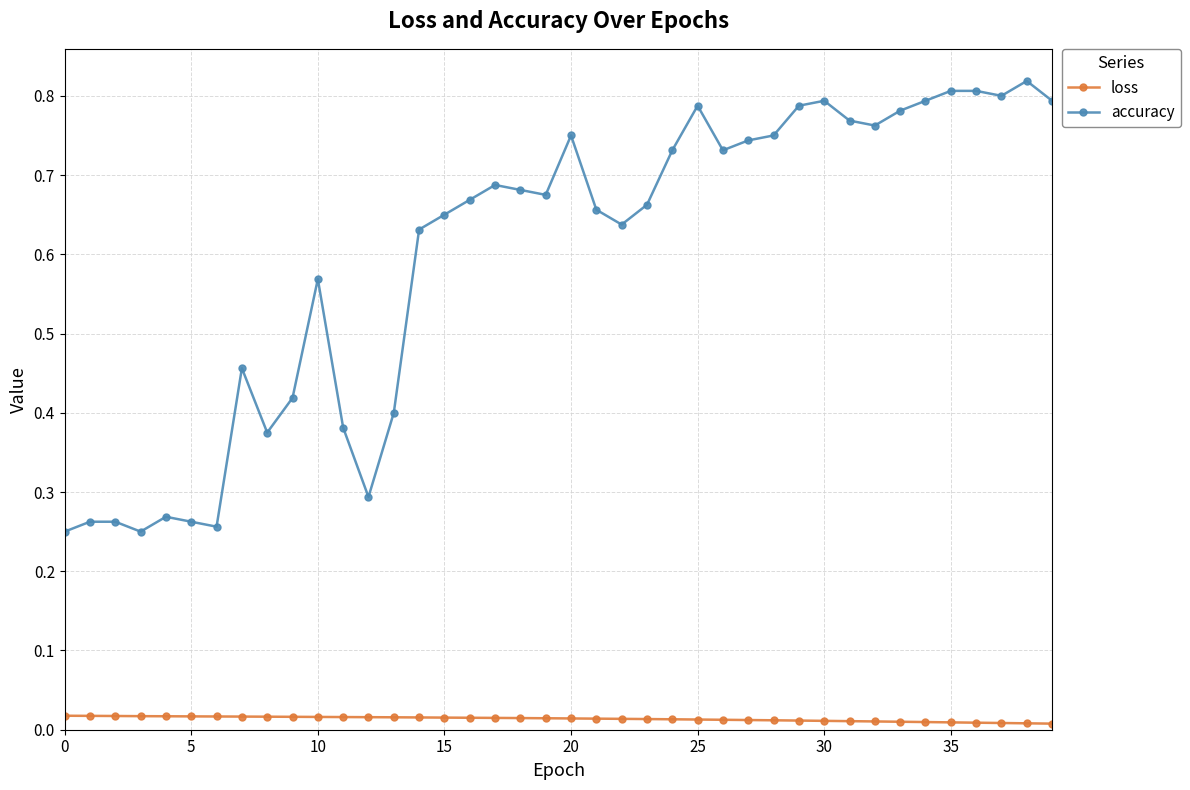

Which series has the largest range (max minus min)?

accuracy